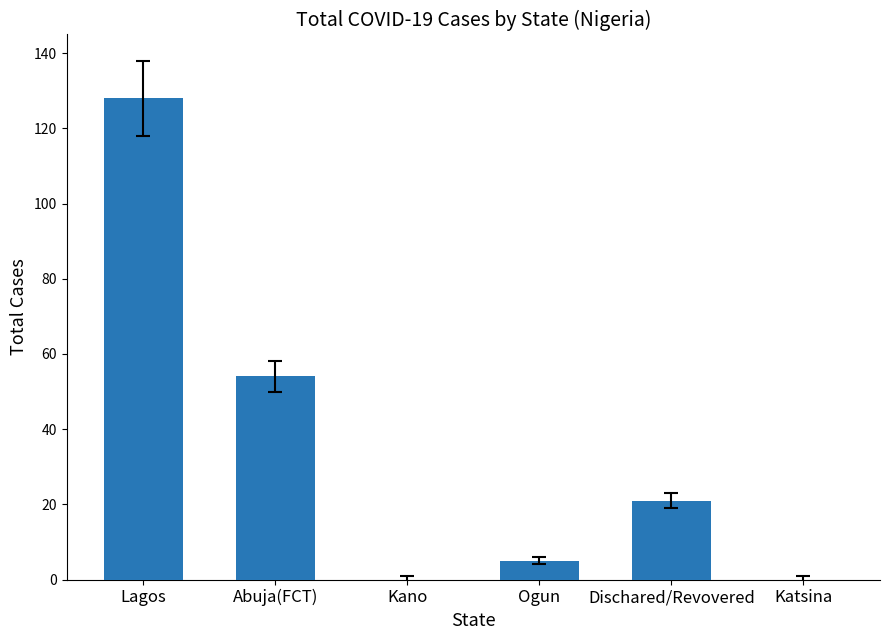

Approximately how many times larger is the value at Ogun compared to Dischared/Revovered?

0.2